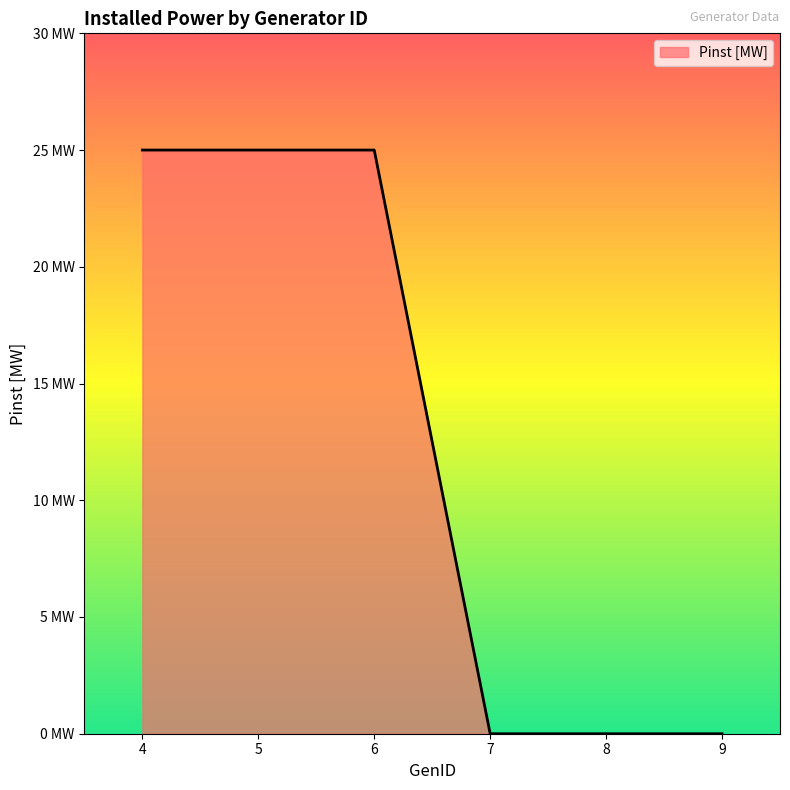

What is the maximum value shown in the chart?

25